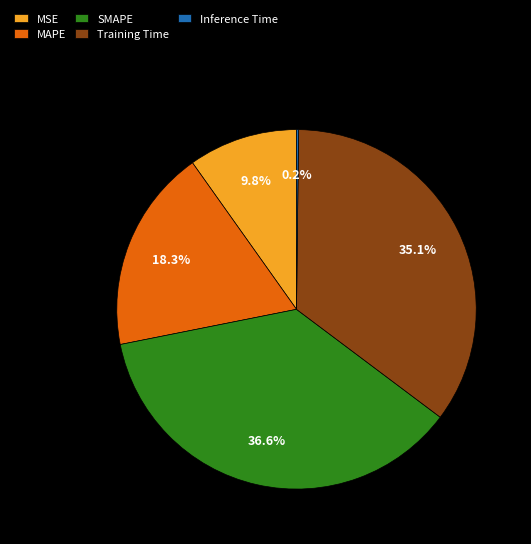

Combined, what portion of the pie is SMAPE and MAPE?

54.9%